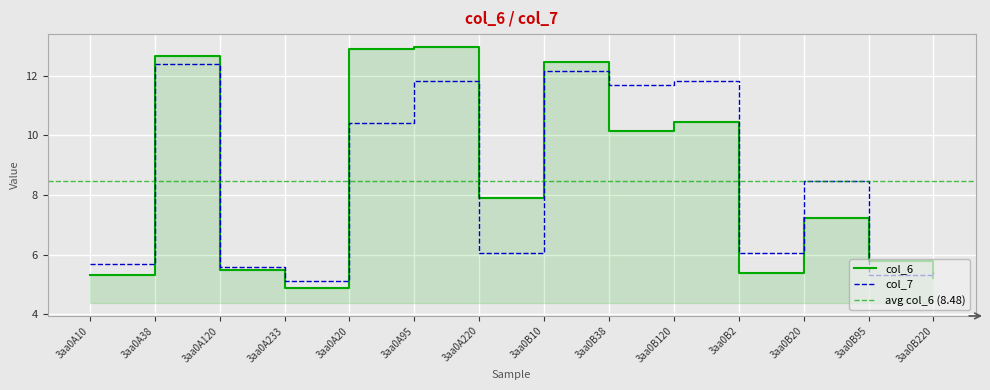

Count the number of categories in the chart.

14